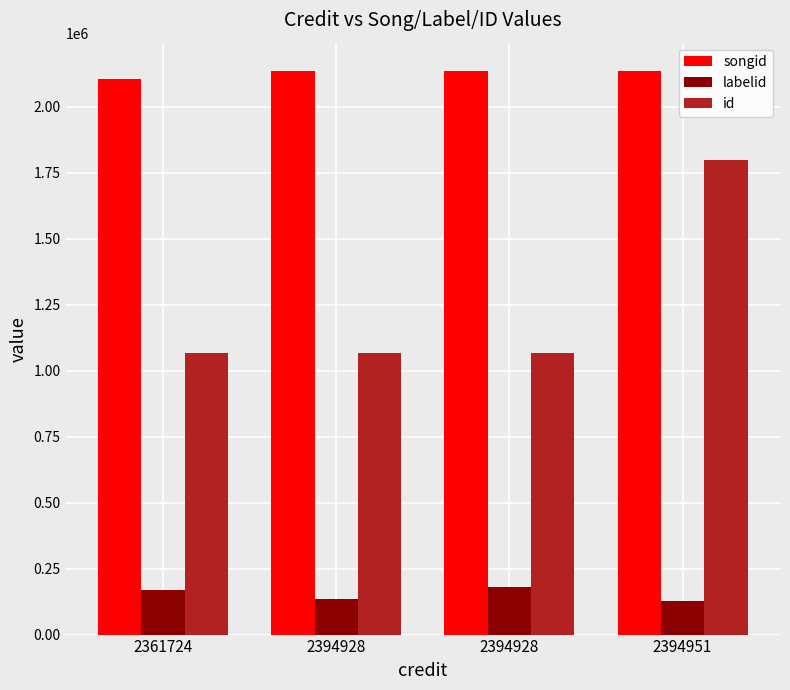

List the series in order of their overall mean, lowest first.

labelid, id, songid